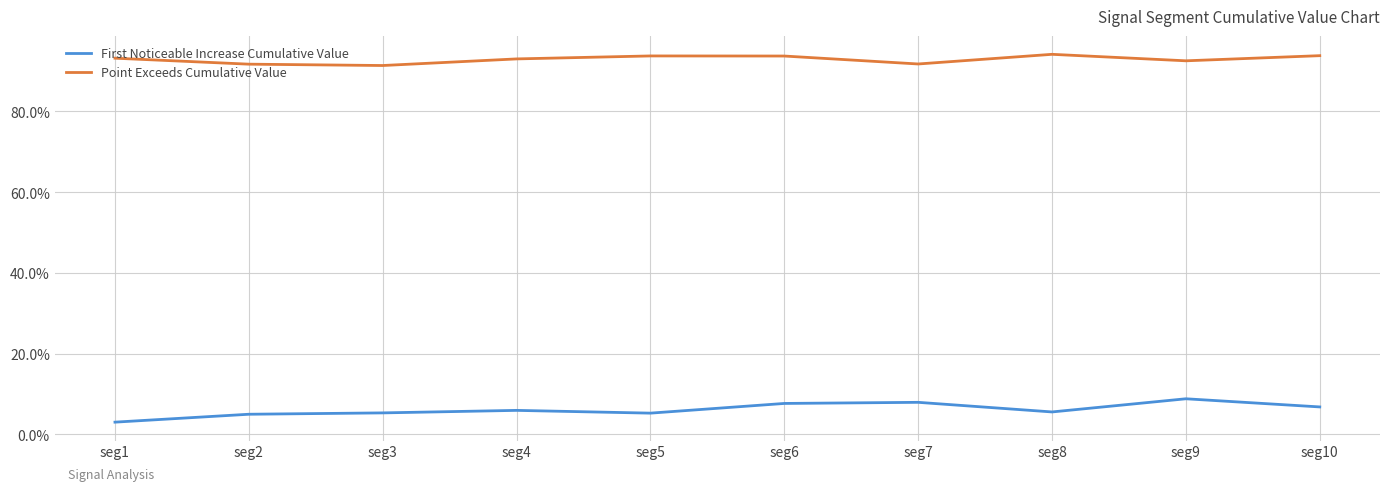

What is the sum of all First Noticeable Increase Cumulative Value values?

0.6